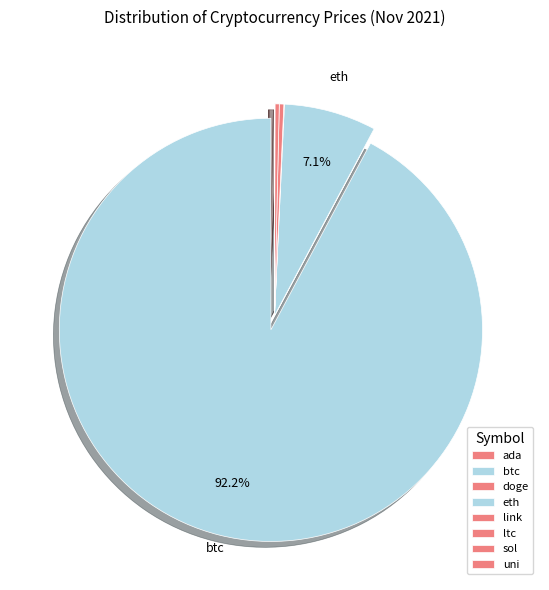

Is there a majority slice in this chart?

Yes